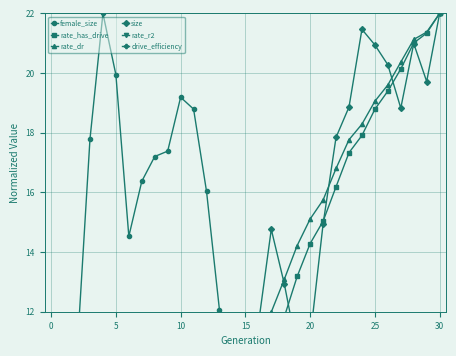

Where do size and rate_r2 first cross each other?

14 and 15